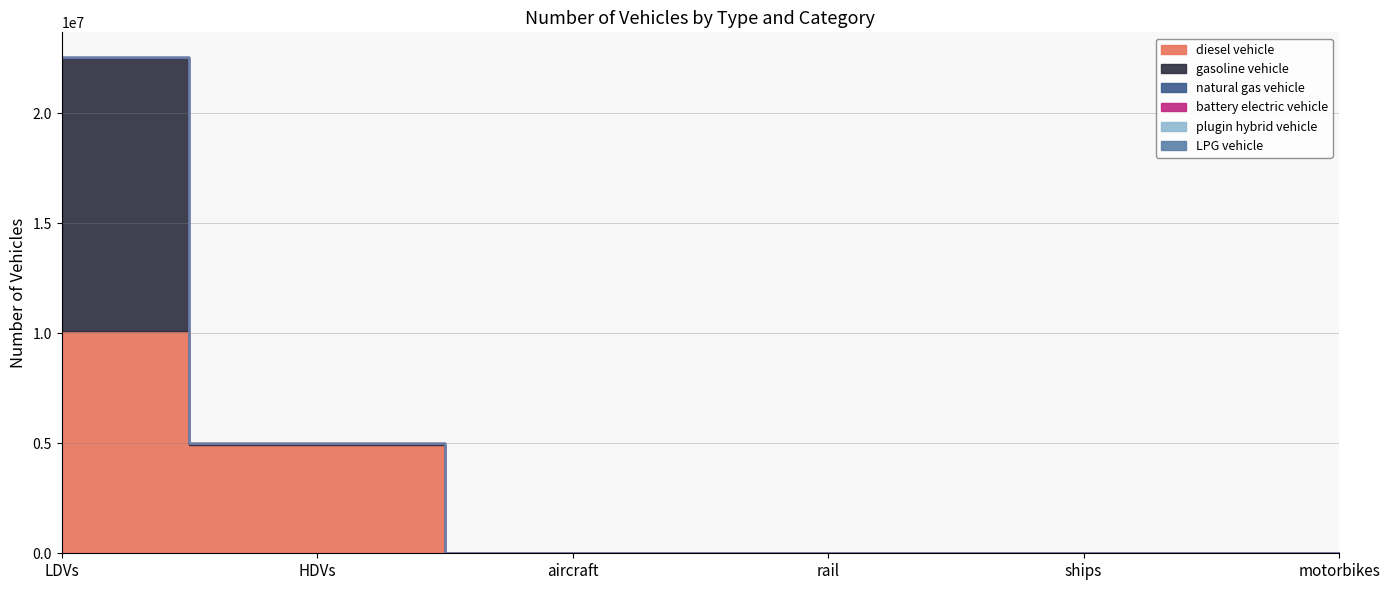

Between rail and ships, which series saw the biggest shift?

diesel vehicle